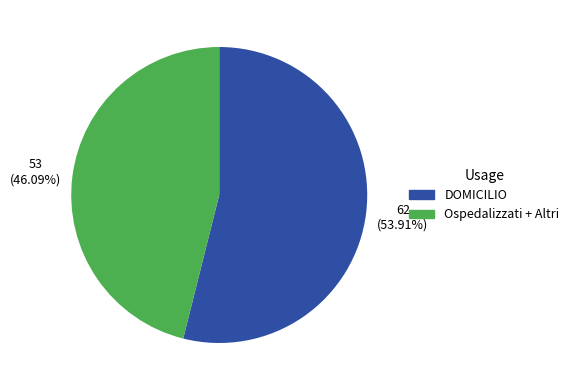

Is there a majority slice in this chart?

Yes